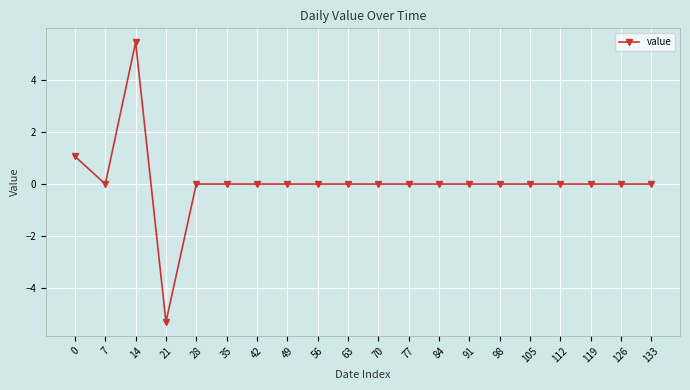

How many lines are shown in the chart?

1